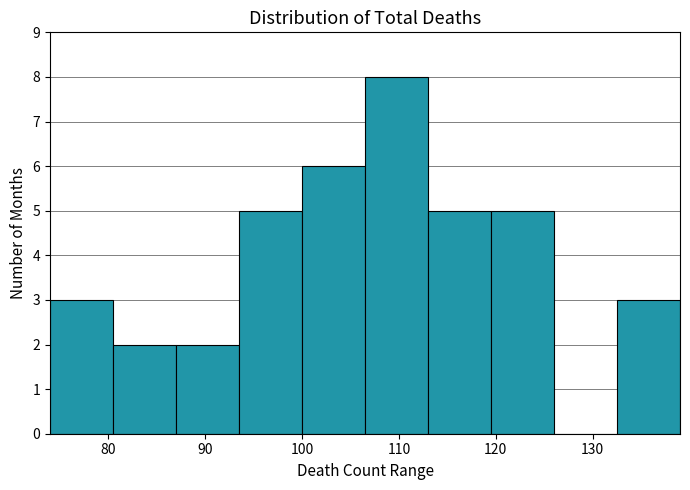

What is the height of the bar covering 93.5 to 100.0 on the x-axis? Neither the bar edges nor the heights are printed on the chart, so give them approximately, as read against the axes.

5